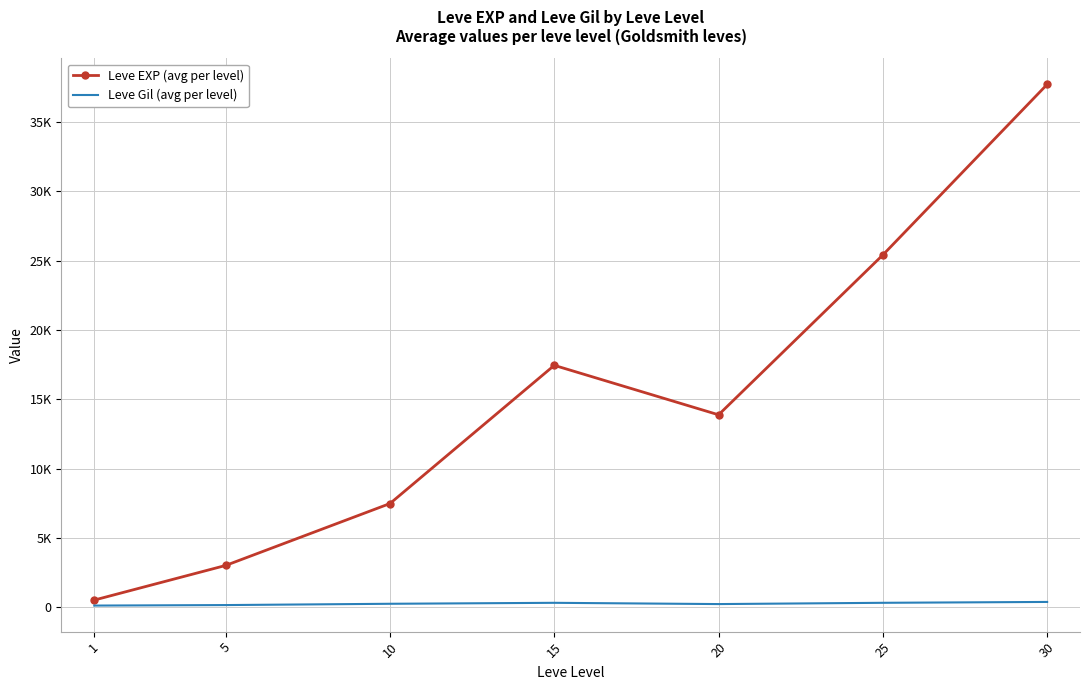

What are all the series names shown in the legend?

Leve EXP (avg per level), Leve Gil (avg per level)